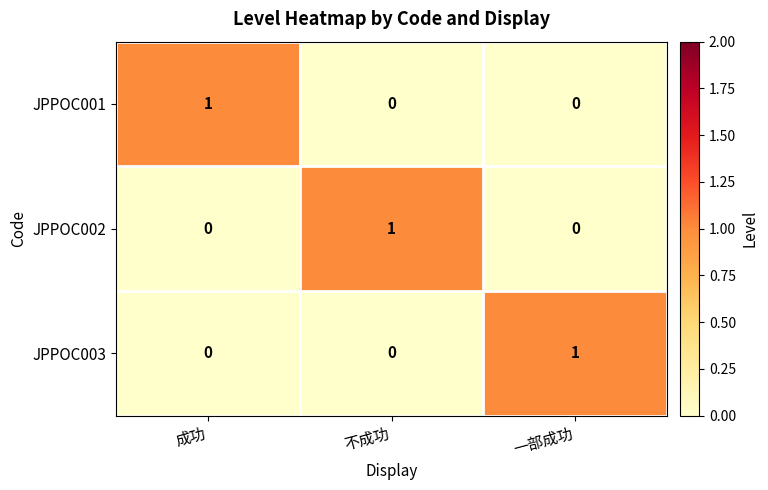

Is the value of JPPOC001 at 成功 greater than the value of JPPOC002 at 成功?

Yes